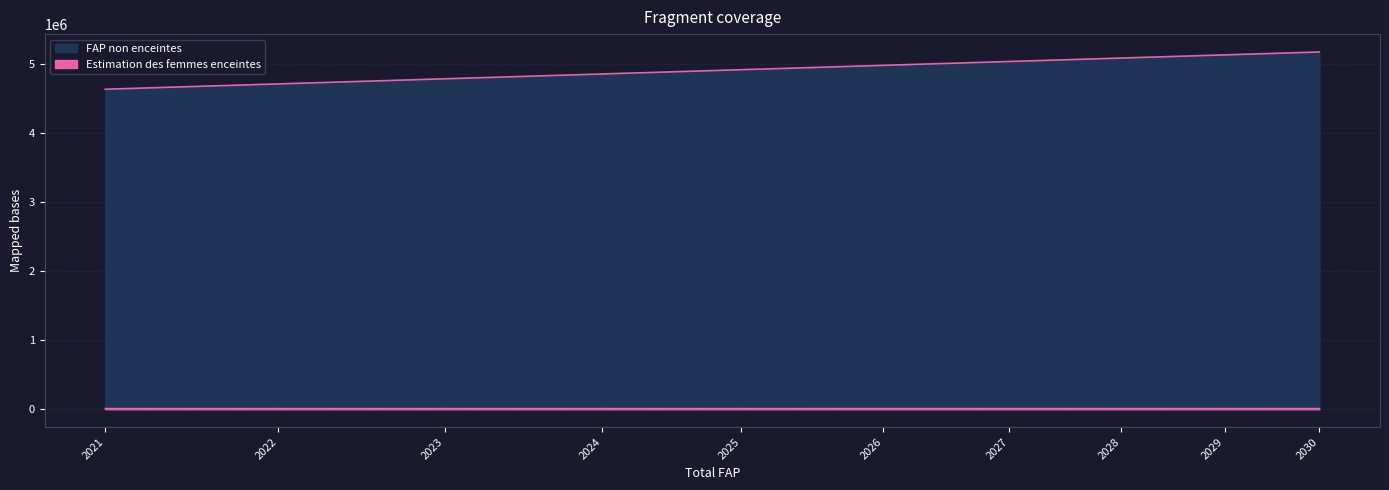

What is the total value across all series at 2030?

5185000.0